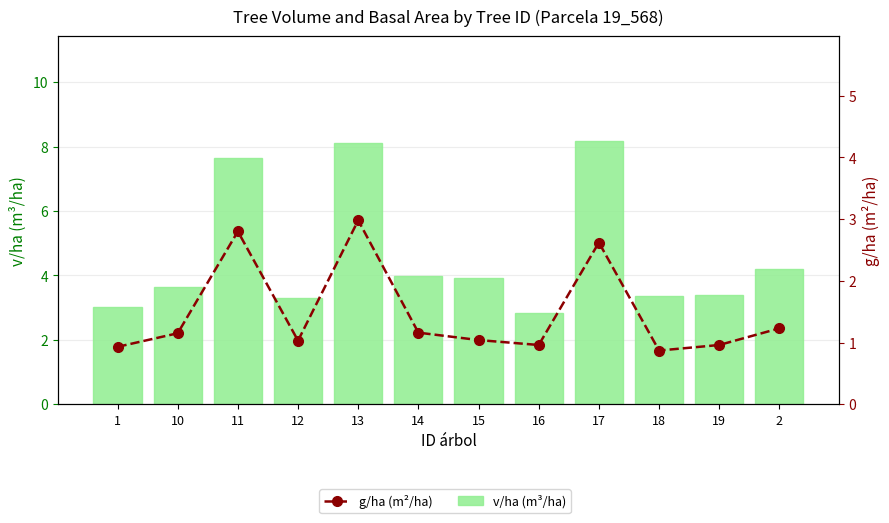

What is the lowest value of the v/ha (m³/ha) series?

2.8